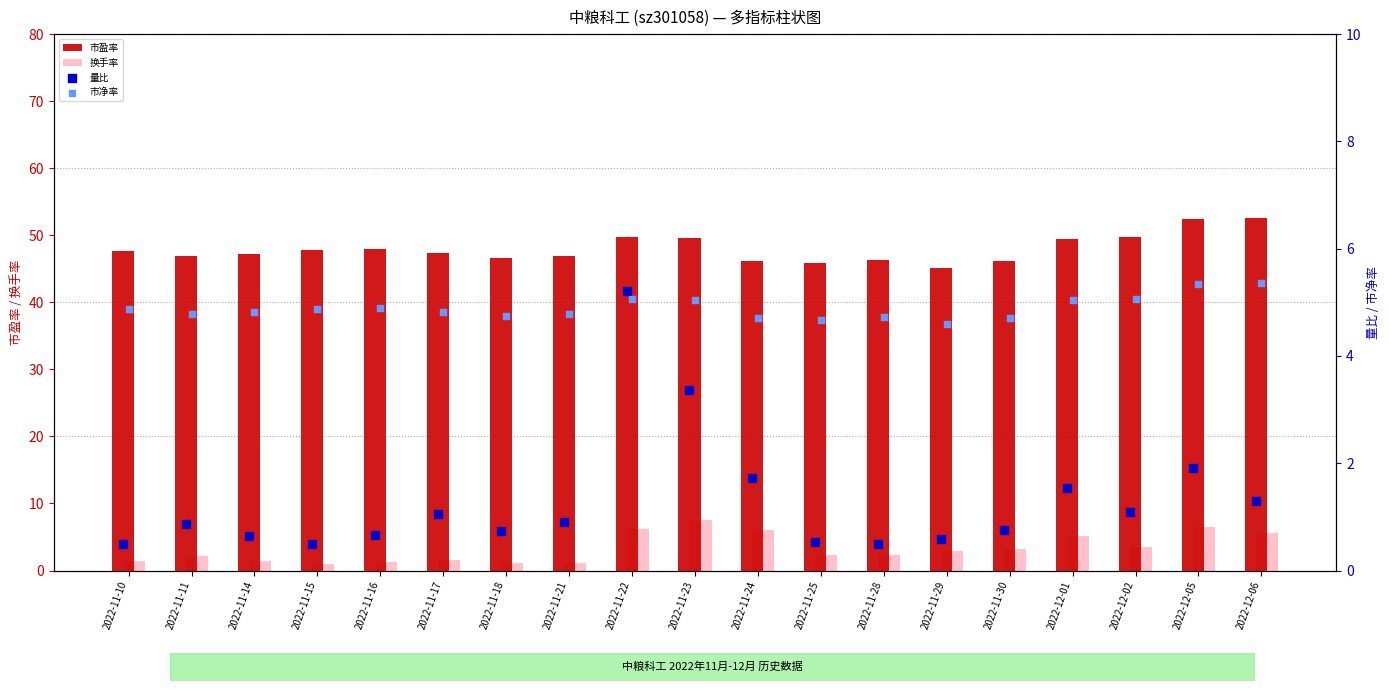

Which series has the largest total across all categories?

市盈率